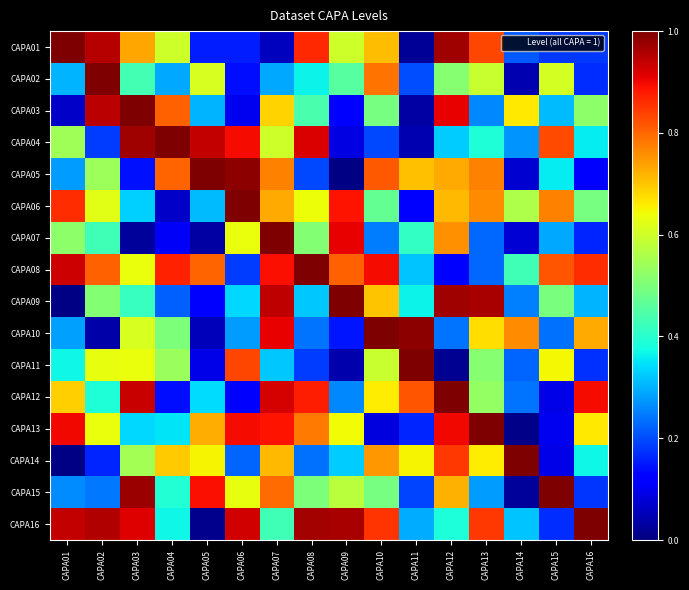

At which category is the sum across all series the highest?

CAPA07